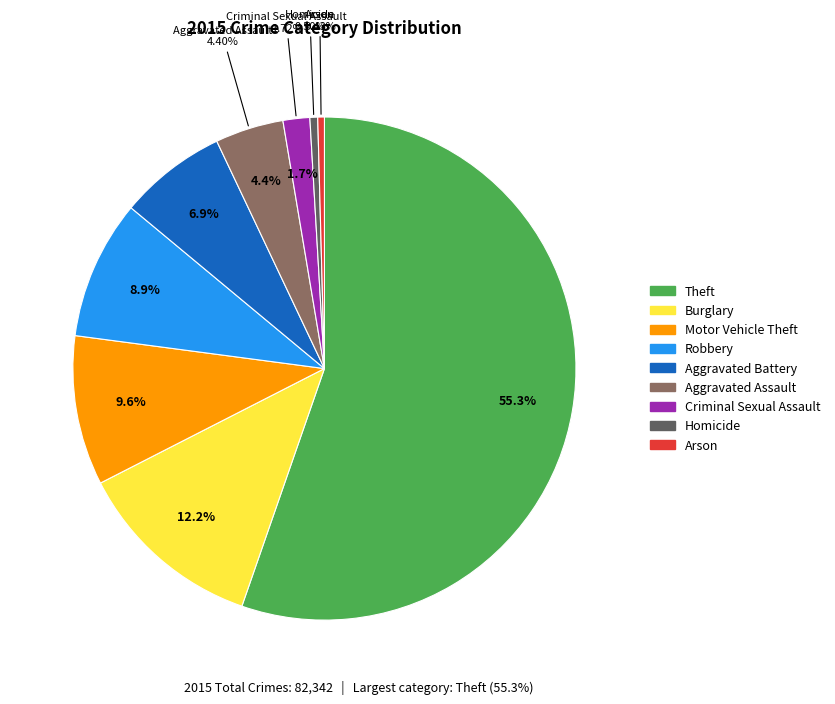

Between Homicide and Motor Vehicle Theft, which is larger?

Motor Vehicle Theft